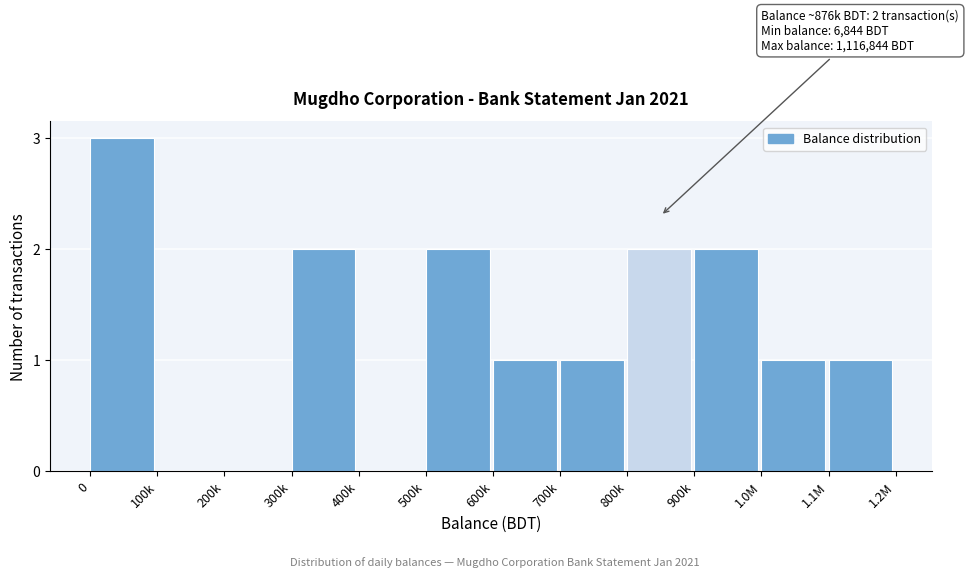

Reading right to left, transcribe all the data shown in this chart.

1.1M=1	1.0M=1	900k=2	800k=2	700k=1	600k=1	500k=2	400k=0	300k=2	200k=0	100k=0	0=3